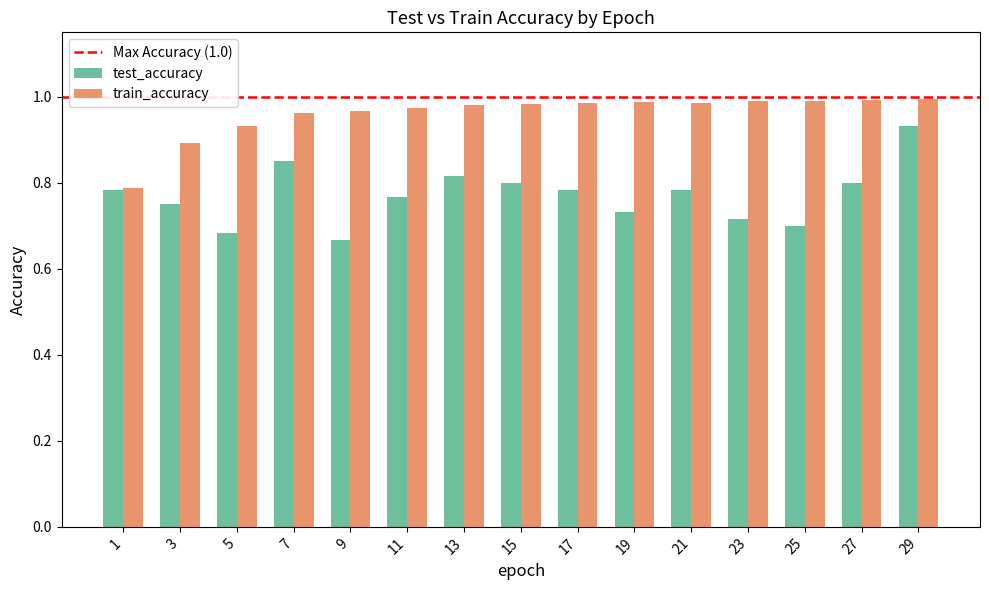

Which series has the widest spread of values?

test_accuracy